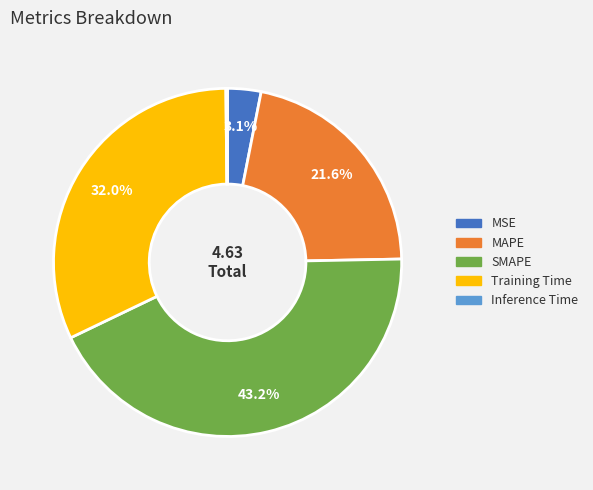

How much of the chart is everything except MSE?

96.9%